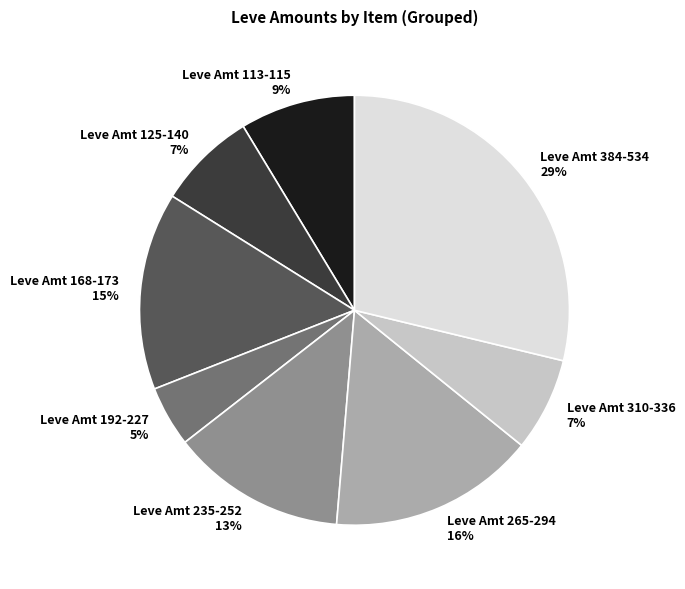

To the nearest percent, what is the average slice percentage?

12%